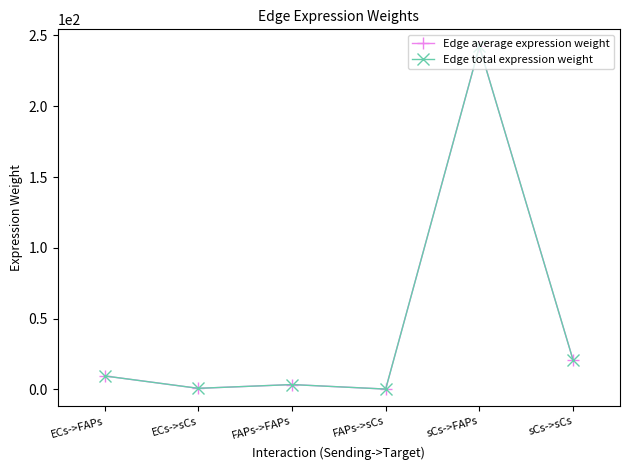

Does the chart have visible grid lines?

No